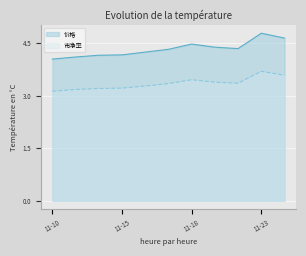

What is the value of the 市净率 point at the 6th from the left?

3.4